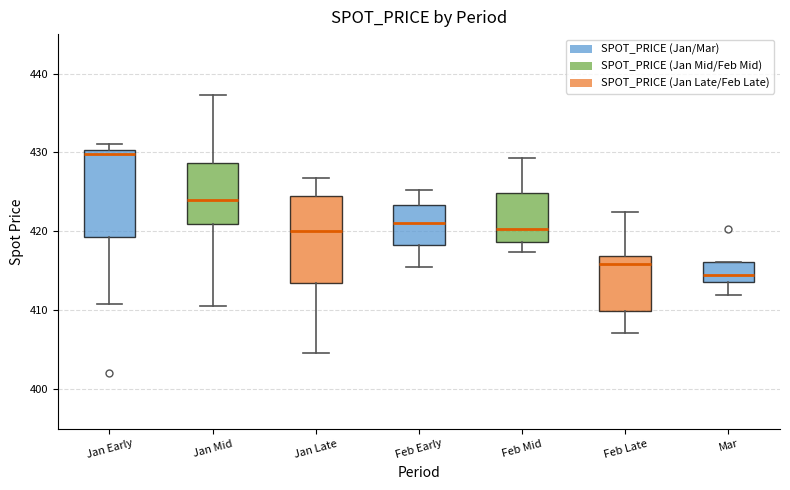

Which box has the highest median line?

Jan Early